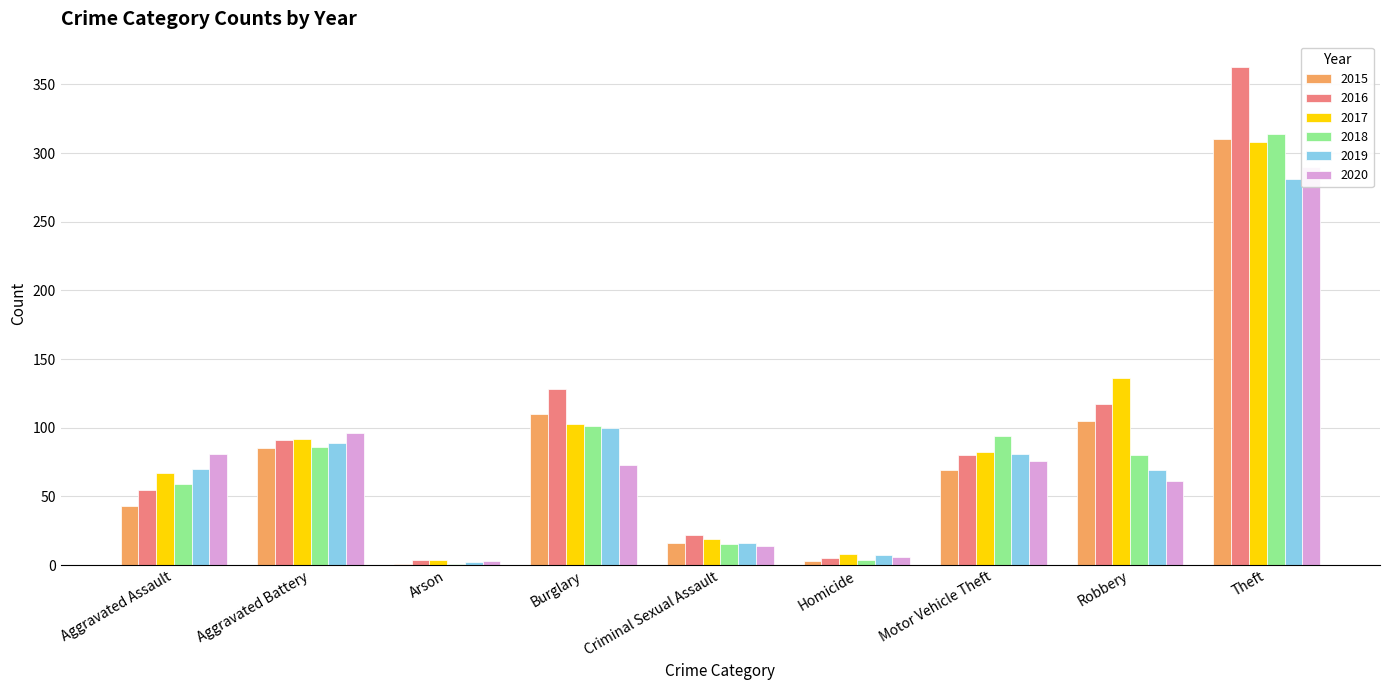

Which series has the largest total across all categories?

2016